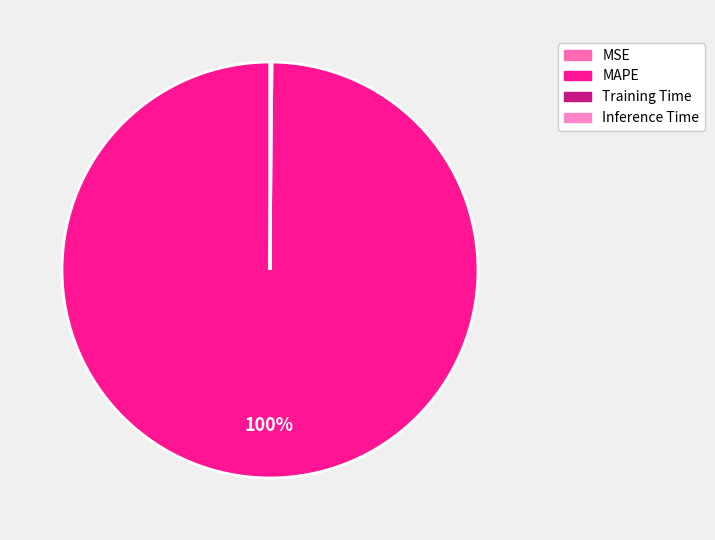

The Inference Time slice represents 11% of the pie. True or false?

False